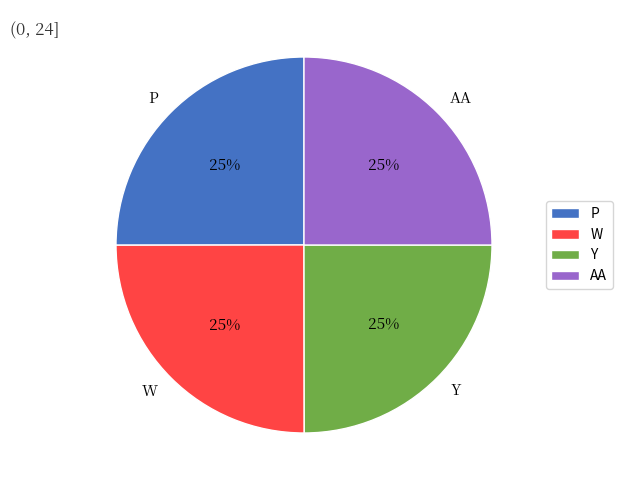

Count the number of slices in the pie.

4